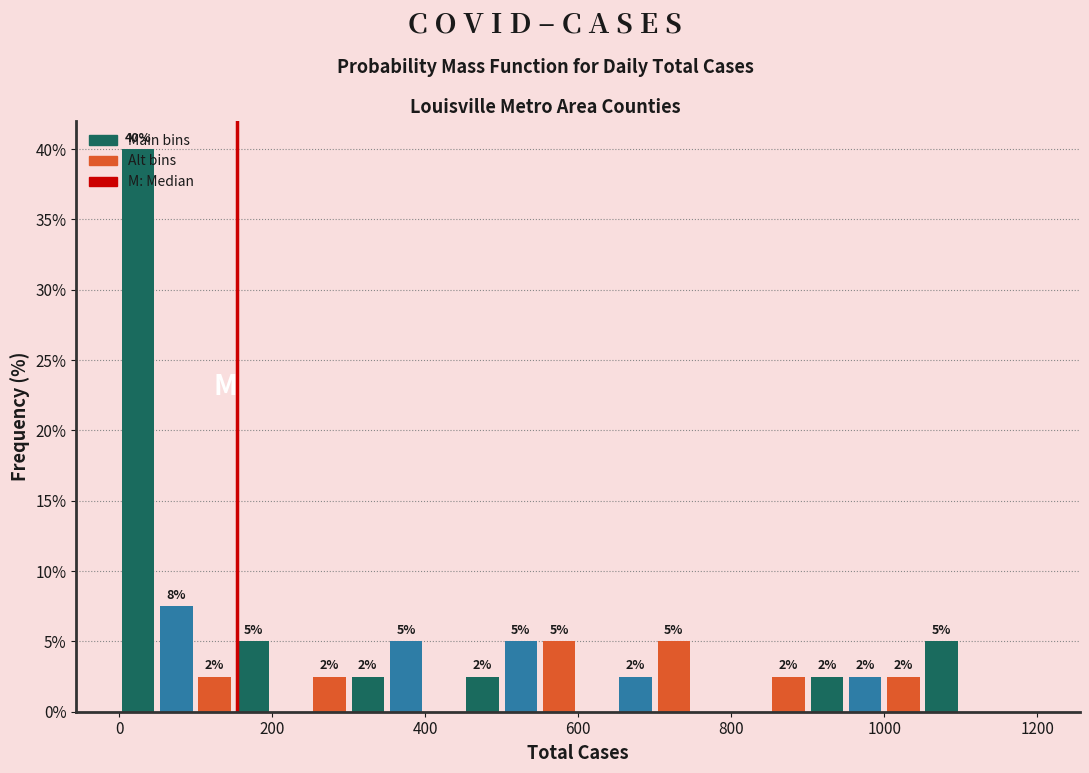

Read against the x-axis, roughly where is the centre of the tallest bar?

20